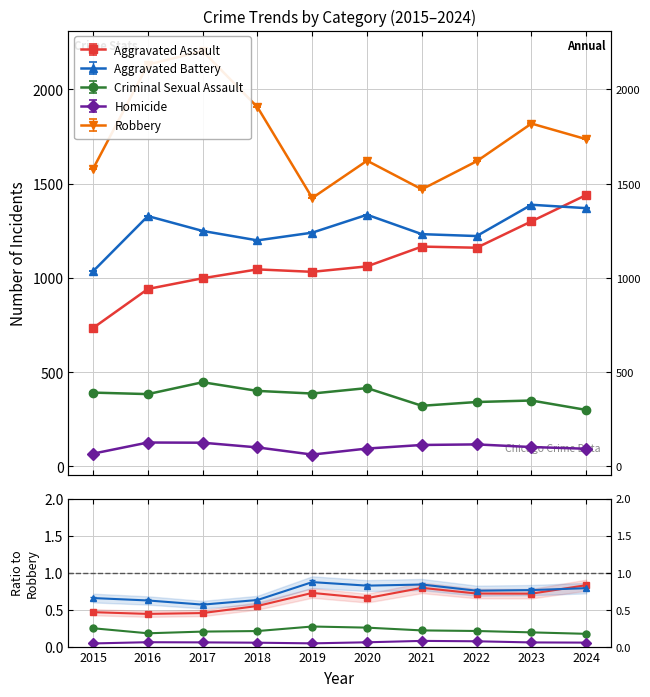

List the labels in order of Criminal Sexual Assault value, largest first.

2017, 2020, 2018, 2015, 2019, 2016, 2023, 2022, 2021, 2024